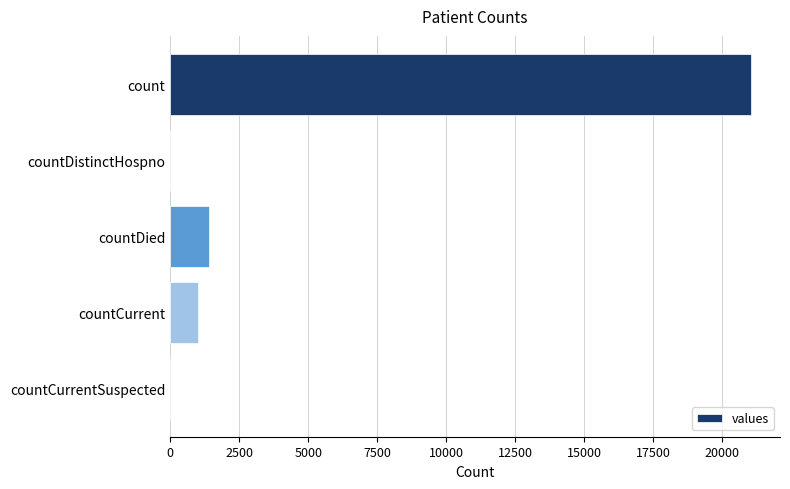

What is the sum of all values?

23461